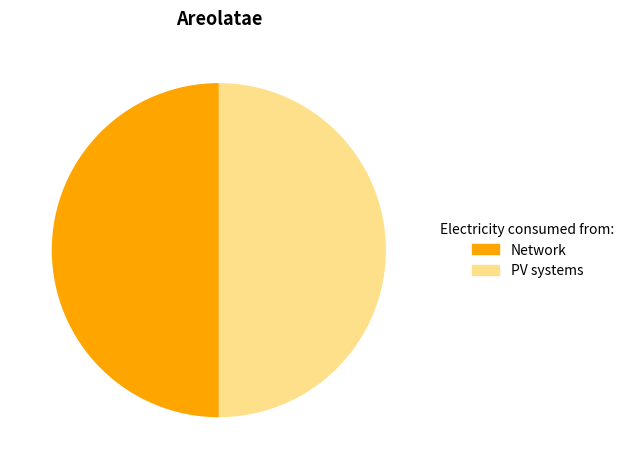

To the nearest percent, what is the average slice percentage?

50%